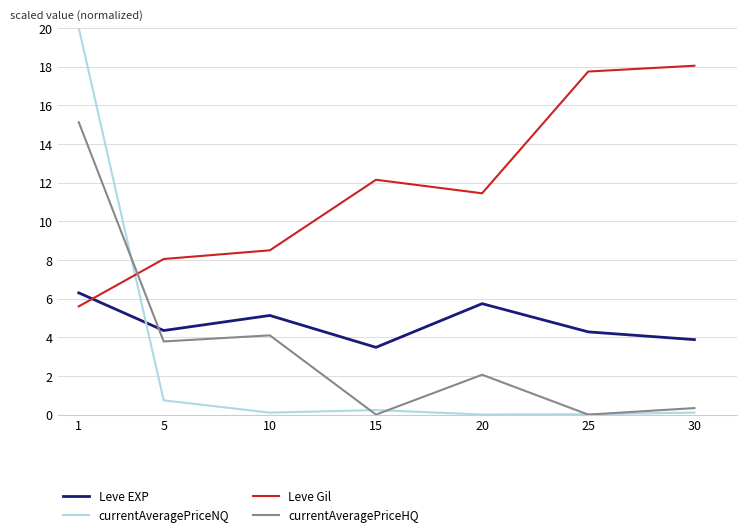

What is the total value across all series at 1?

47.0